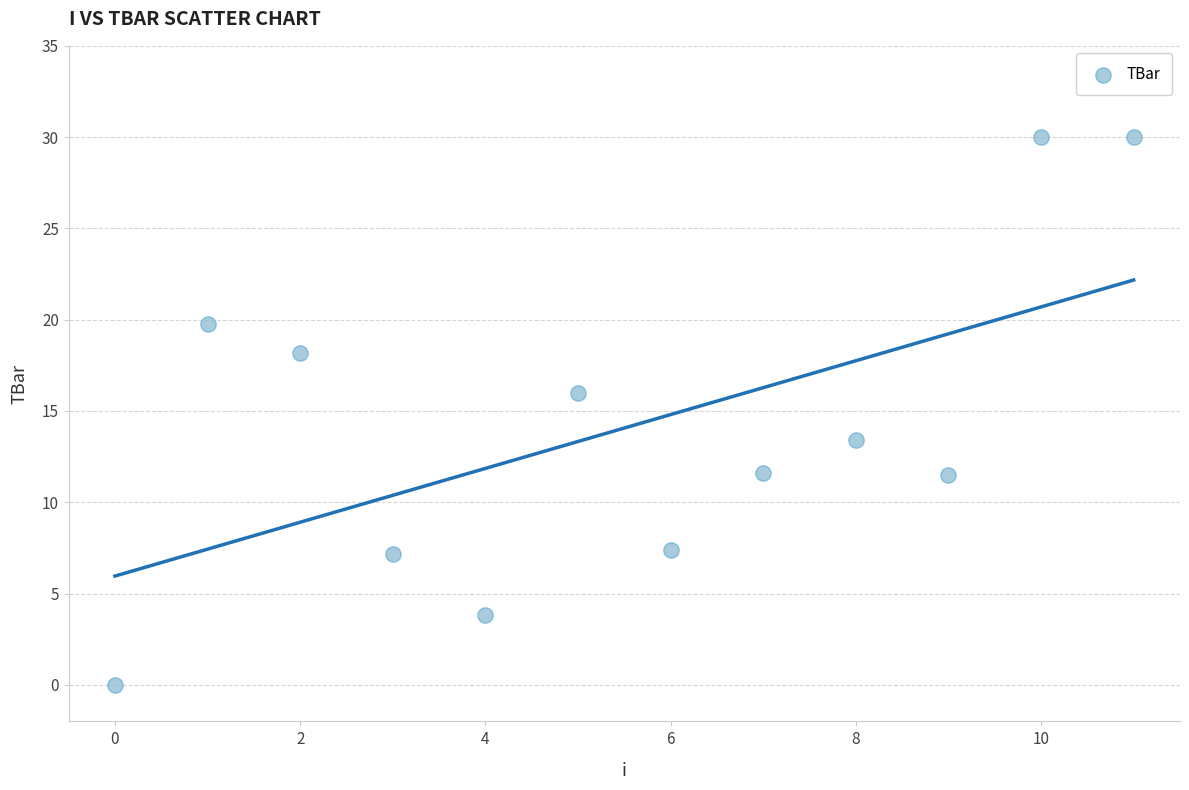

What Y value in the scatter plot is closest to 15?

16.0